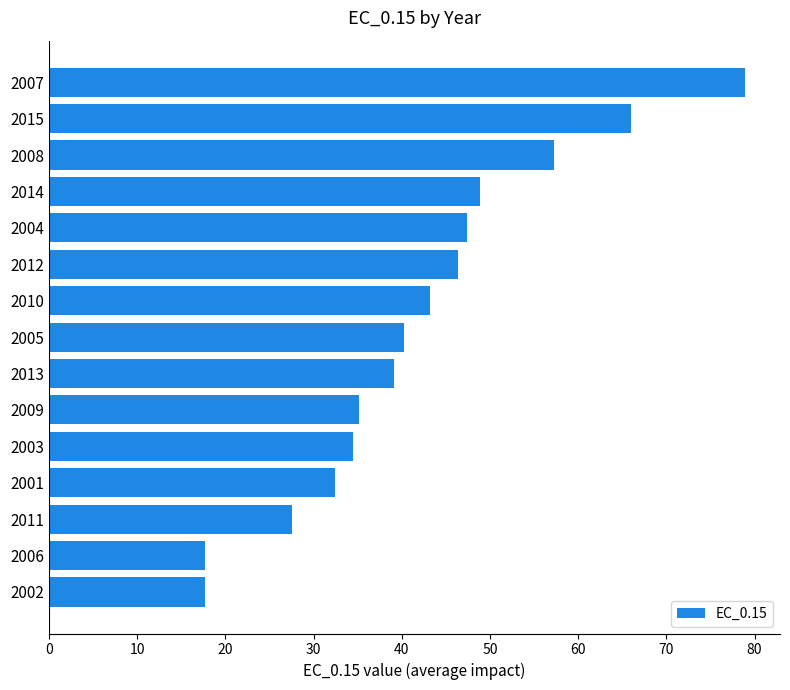

What is the change in value from 2011 to 2014?

+21.3